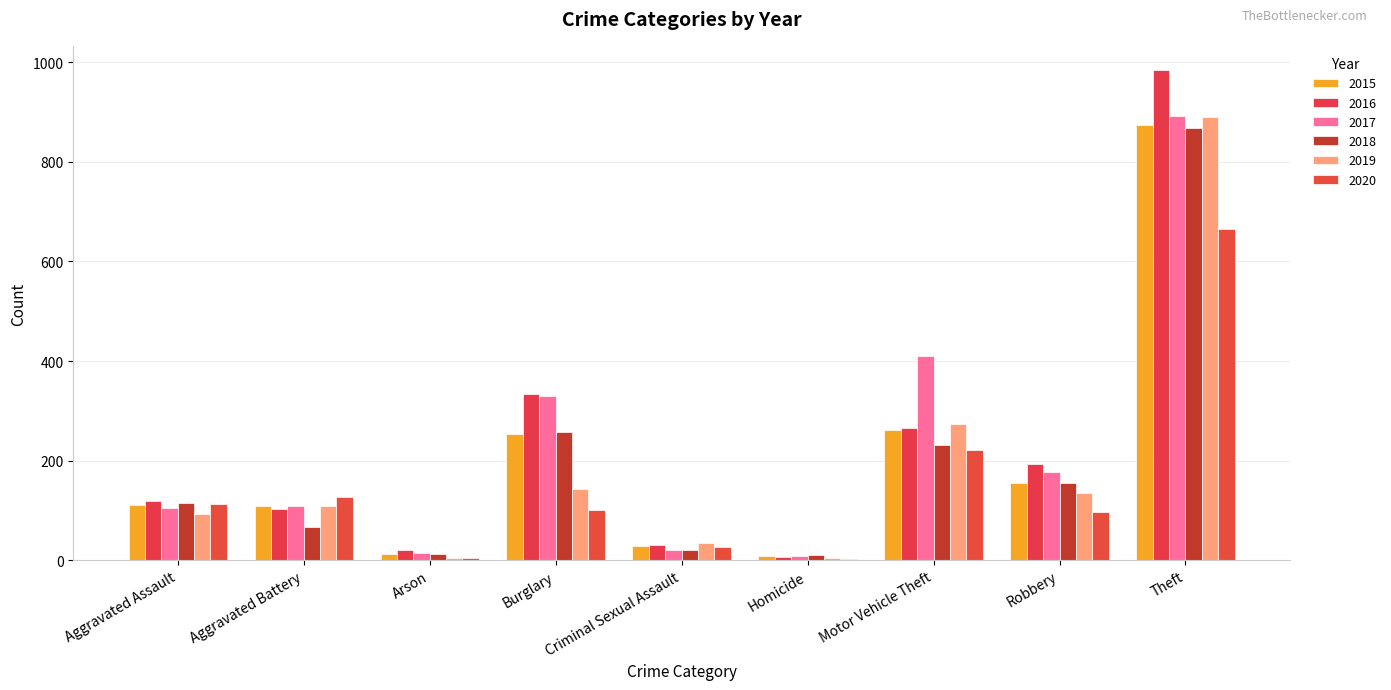

Where is 2018 nearest to the value 439?

Burglary